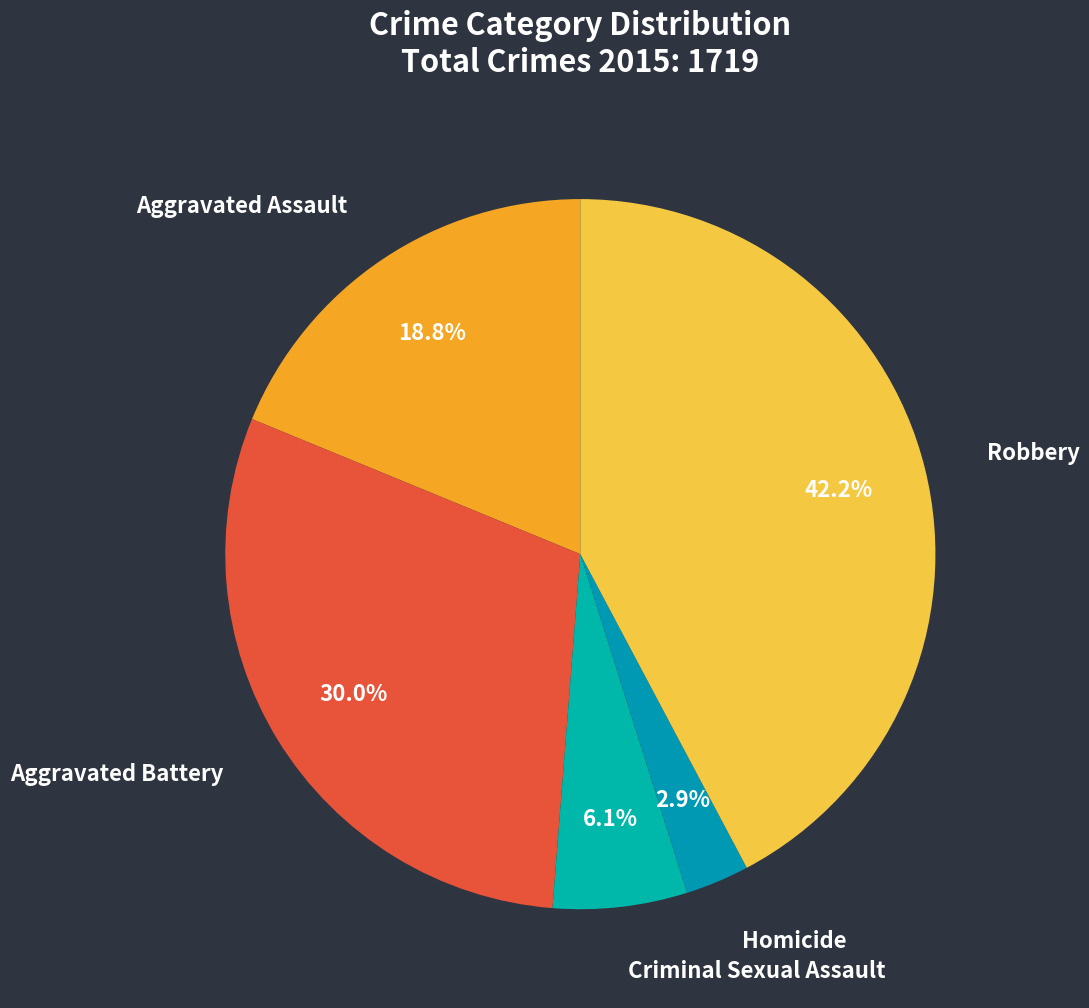

How many slices are in this pie chart?

5